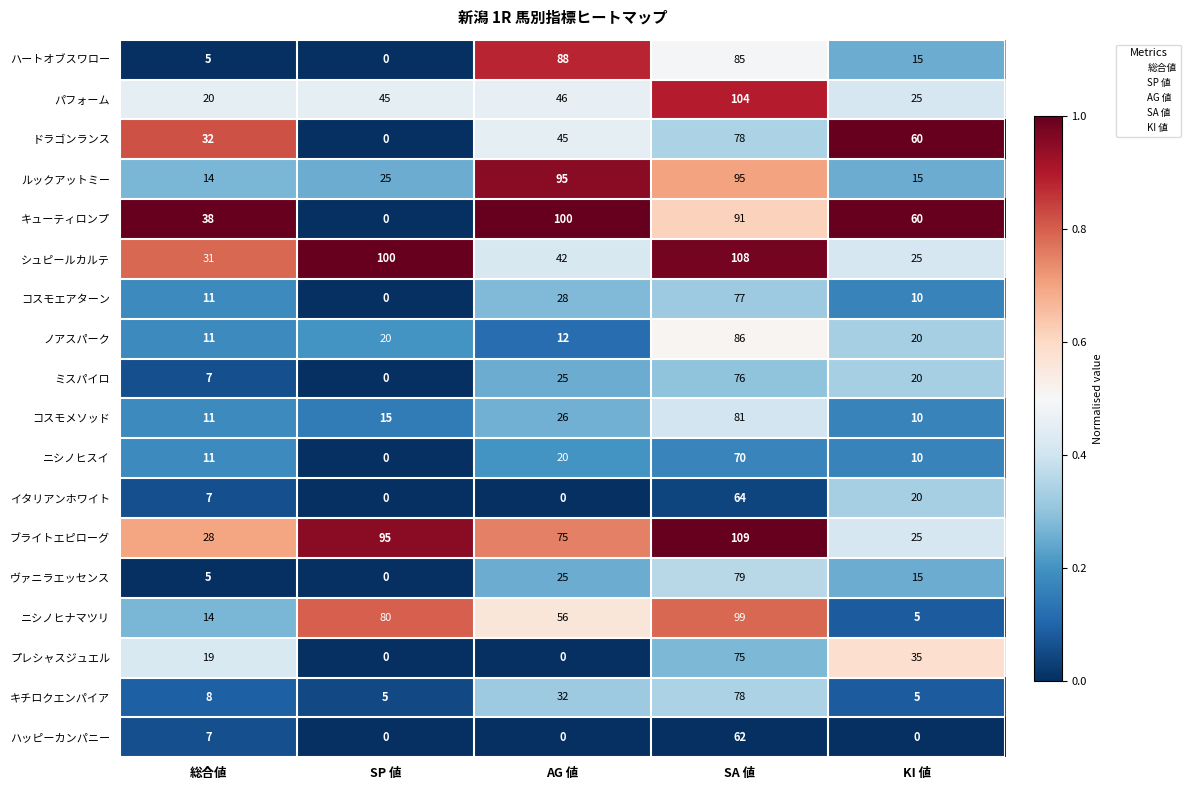

List the labels in order of シュピールカルテ value, largest first.

SA 値, SP 値, AG 値, 総合値, KI 値